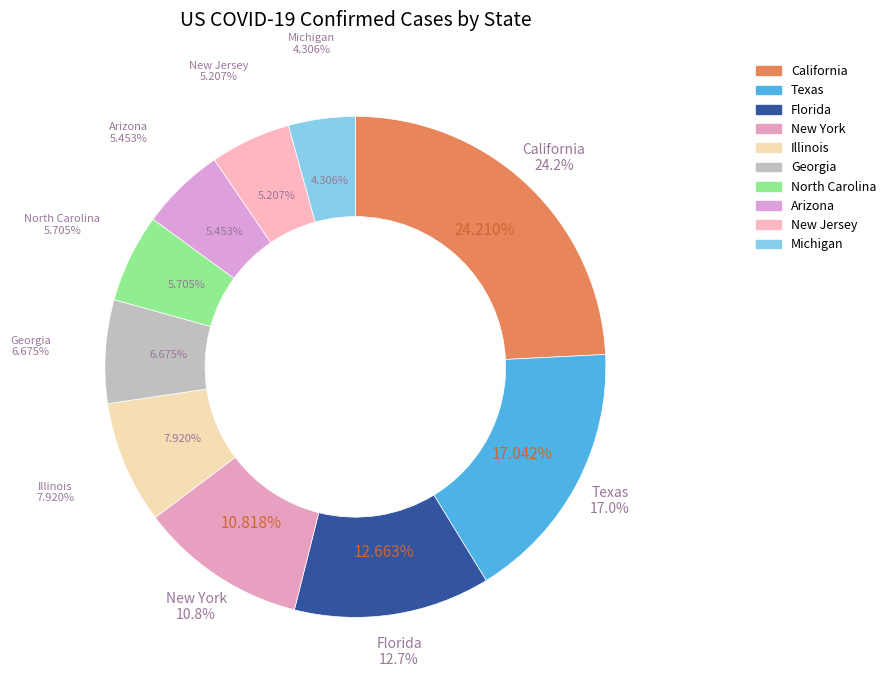

What is the smallest slice in the pie chart?

Michigan